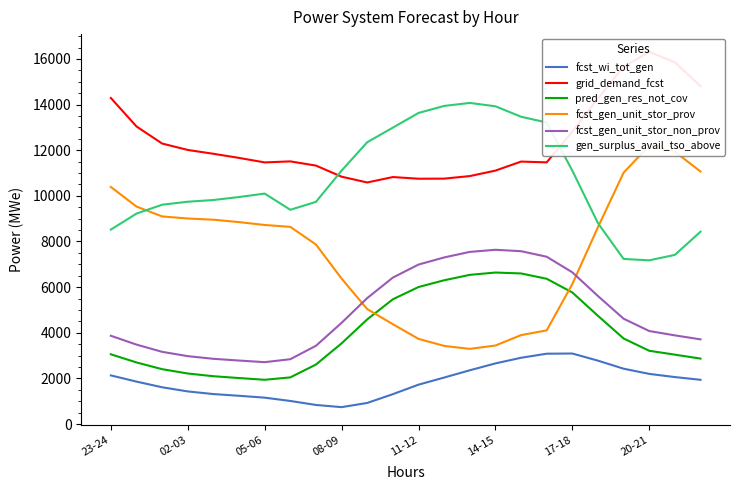

What is the highest value of the fcst_wi_tot_gen series?

3090